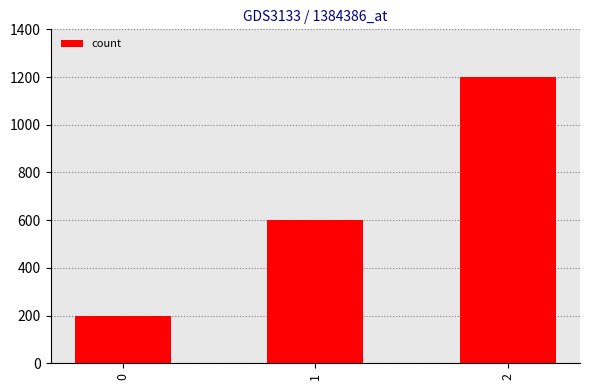

Reading left to right, extract all data points from this chart.

0=200	1=600	2=1200